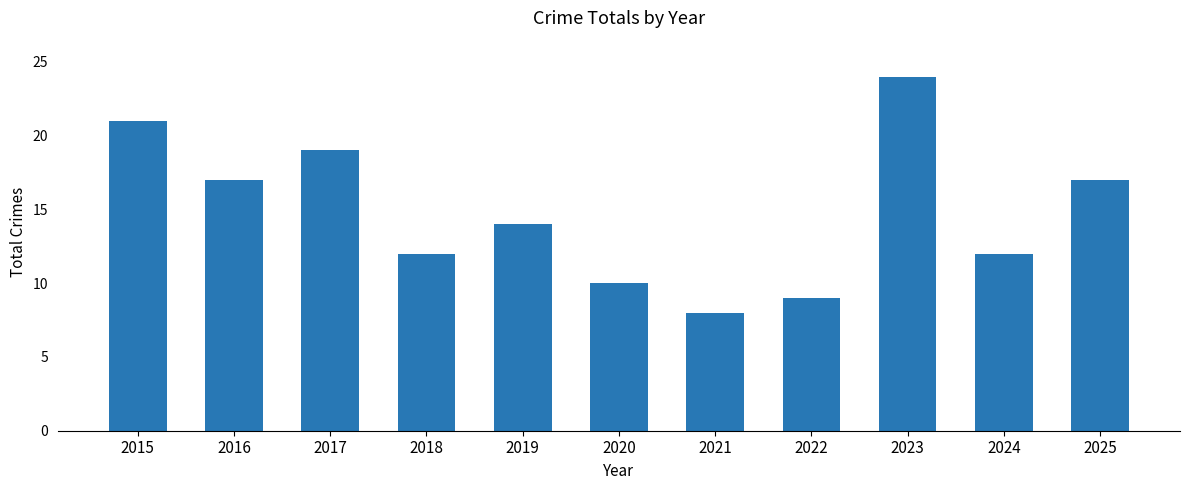

The value at 2024 is 21. True or false?

False